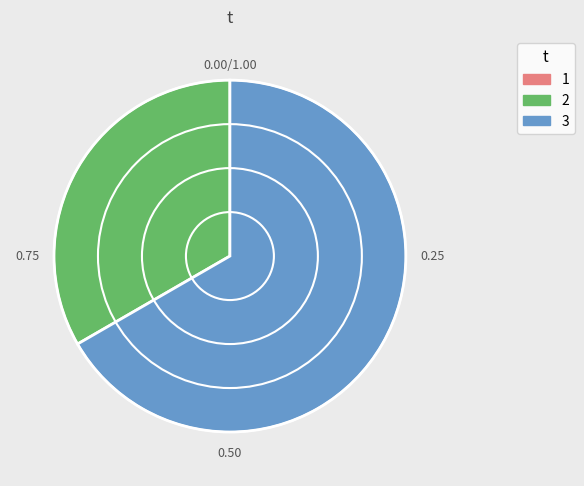

Which has a higher value, 3 or 2?

3